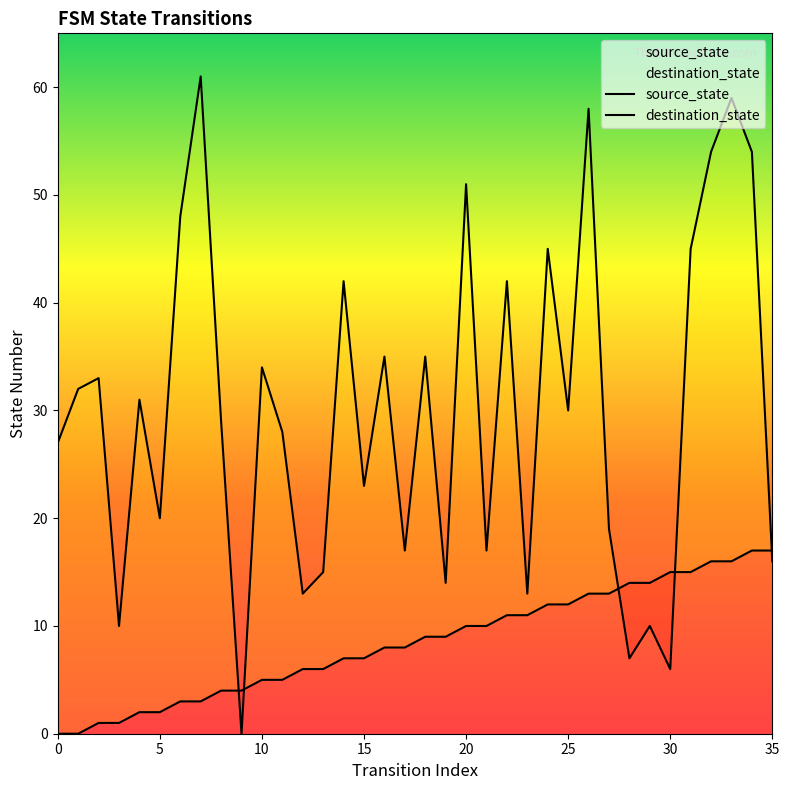

How many distinct data groups are displayed?

2